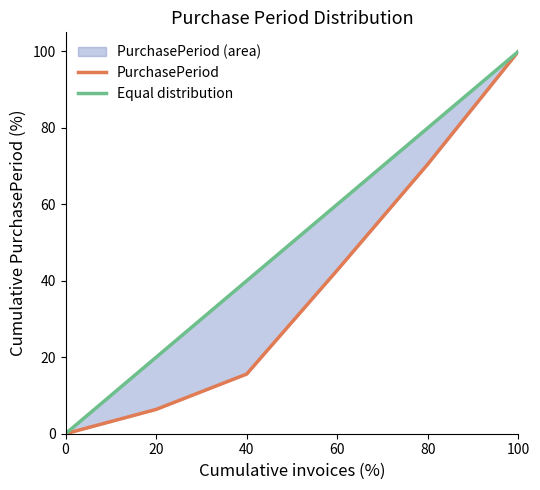

How many lines are shown in the chart?

2